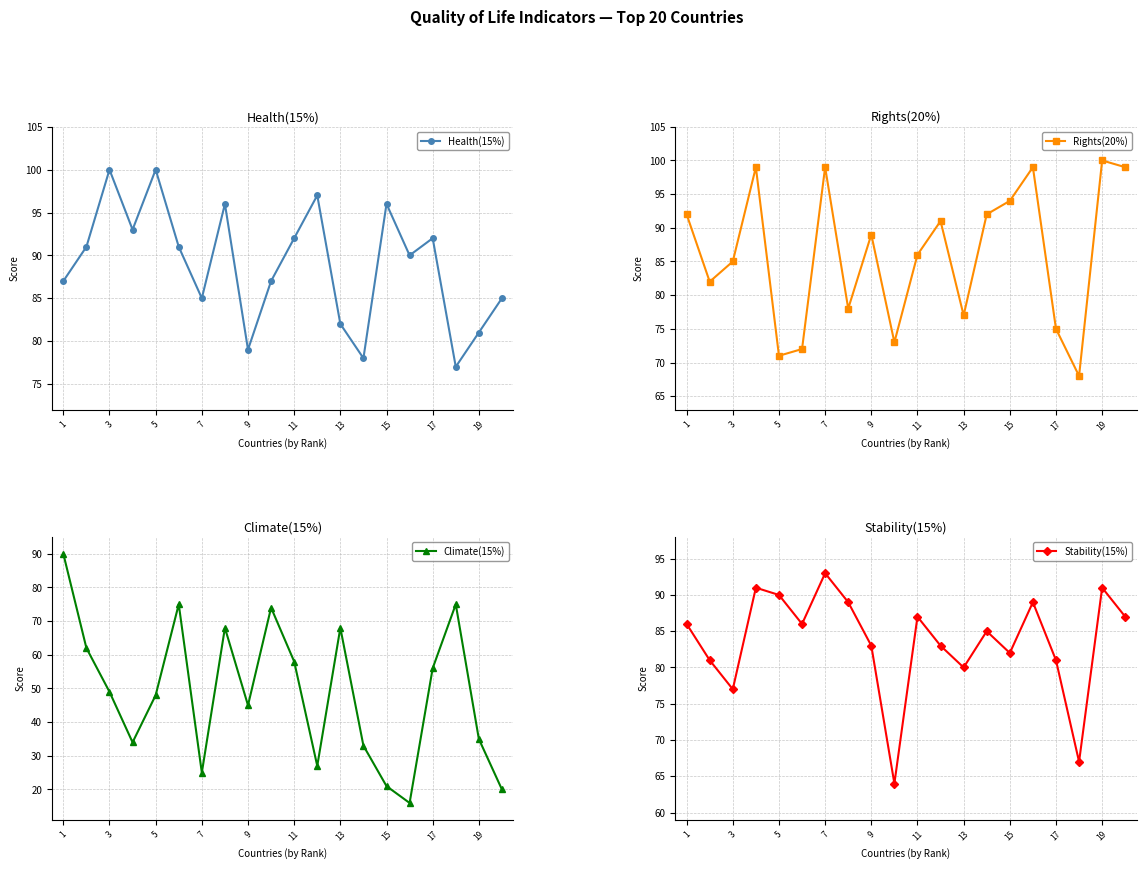

What are all the series names shown in the legend?

Health(15%), Rights(20%), Climate(15%), Stability(15%)